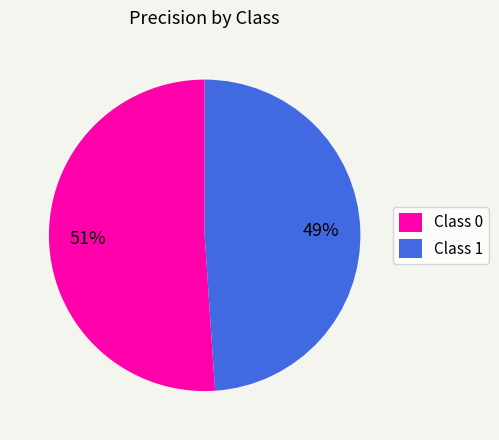

The Class 0 slice represents 36% of the pie. True or false?

False